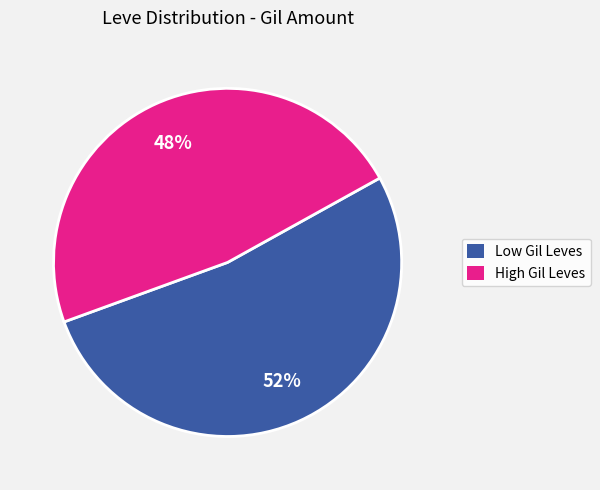

Does any single category account for the majority?

Yes